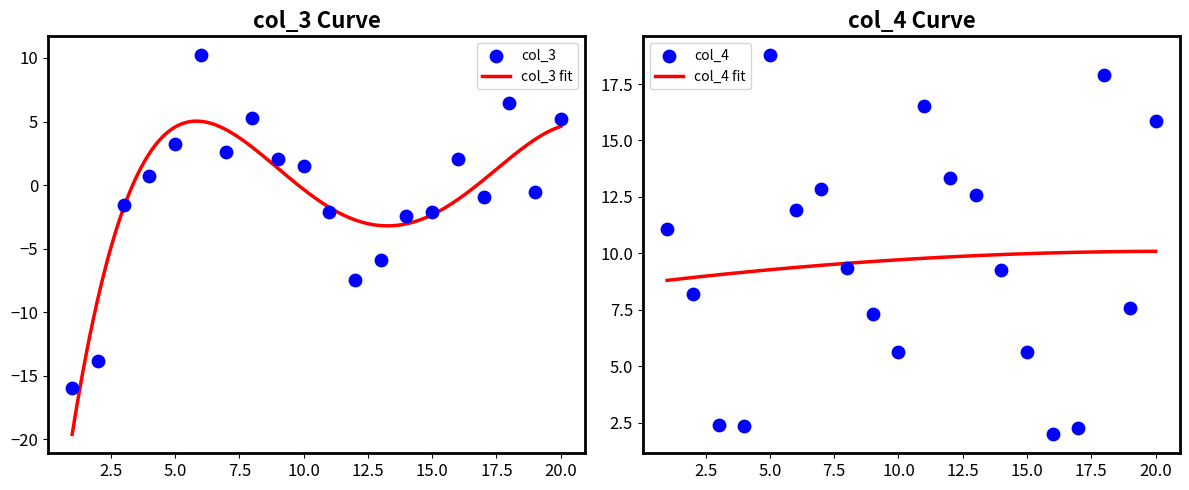

Which series has the largest total across all categories?

col_4